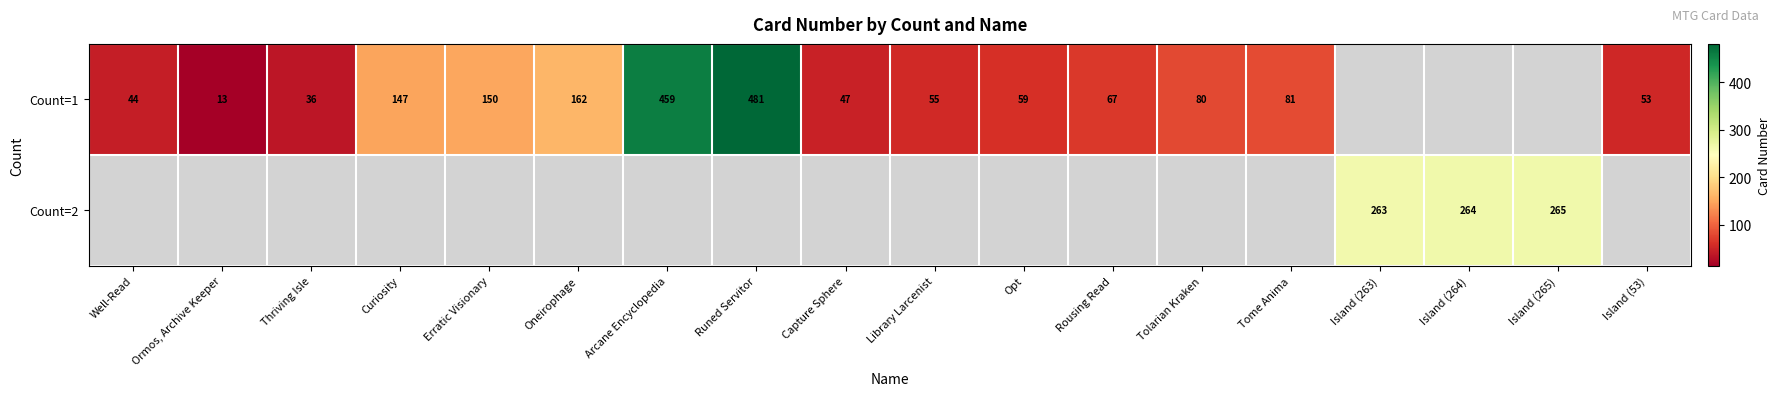

What is the sum of the Count=1 values at Arcane Encyclopedia and Library Larcenist?

514